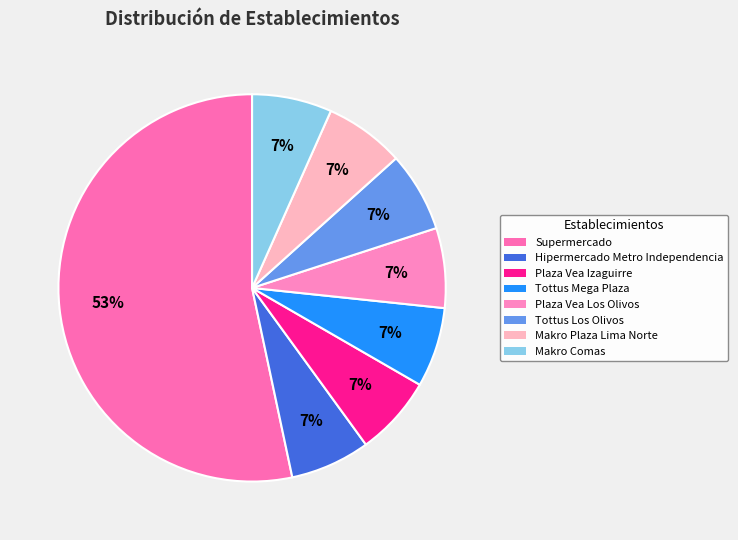

What percentage is the Makro Plaza Lima Norte slice, to the nearest percent?

7%